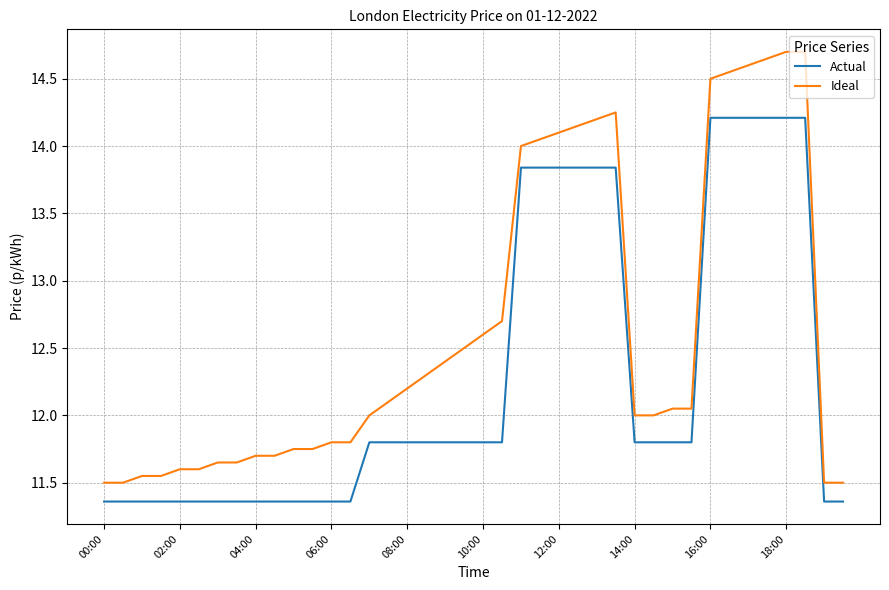

Does the chart display data point markers on the line(s)?

No